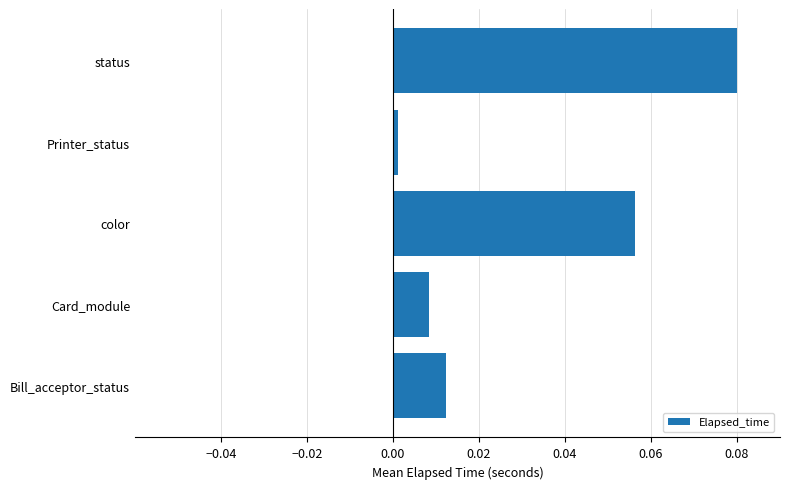

Where is the data nearest to the value 0?

Printer_status